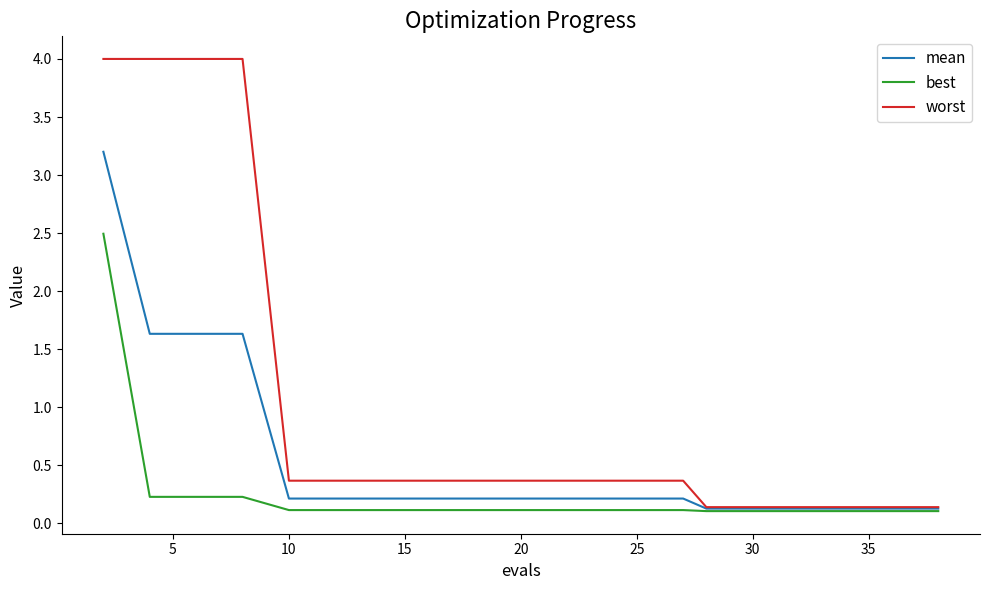

How many lines are shown in the chart?

3